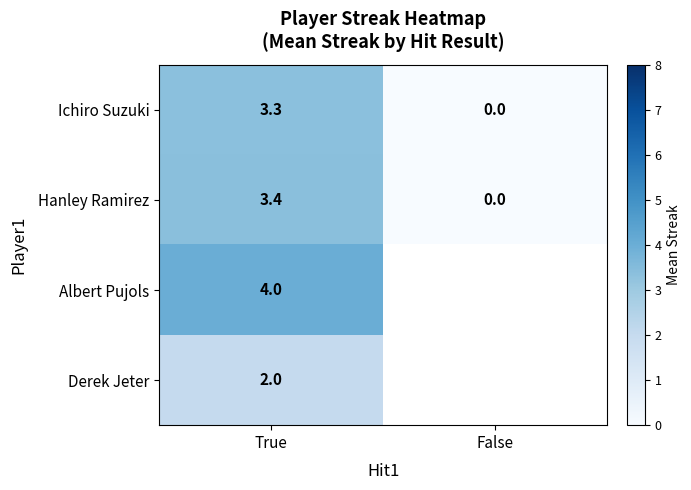

At how many categories does at least one series exceed 2?

1